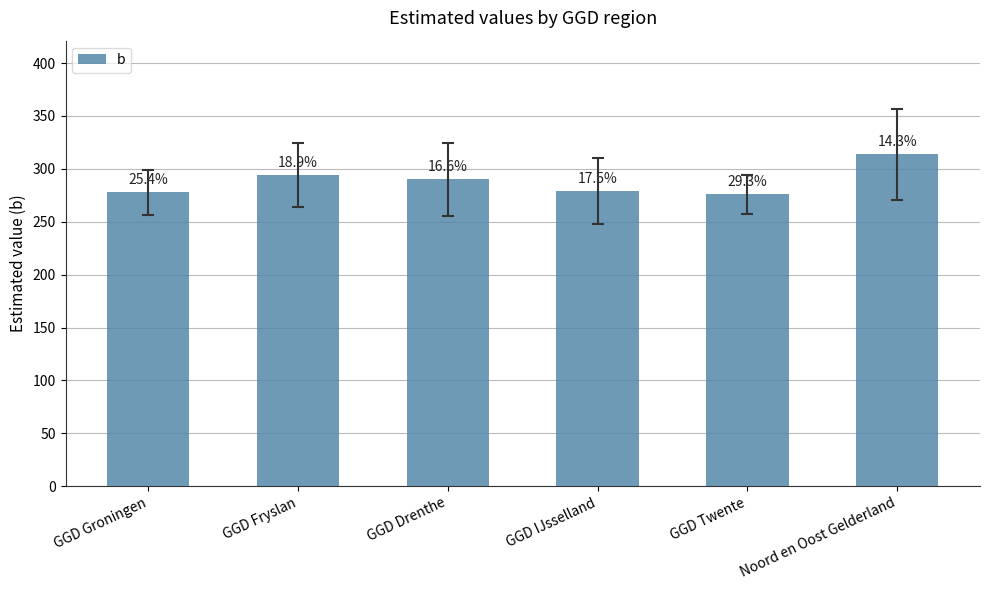

Read the value at GGD Groningen.

277.9